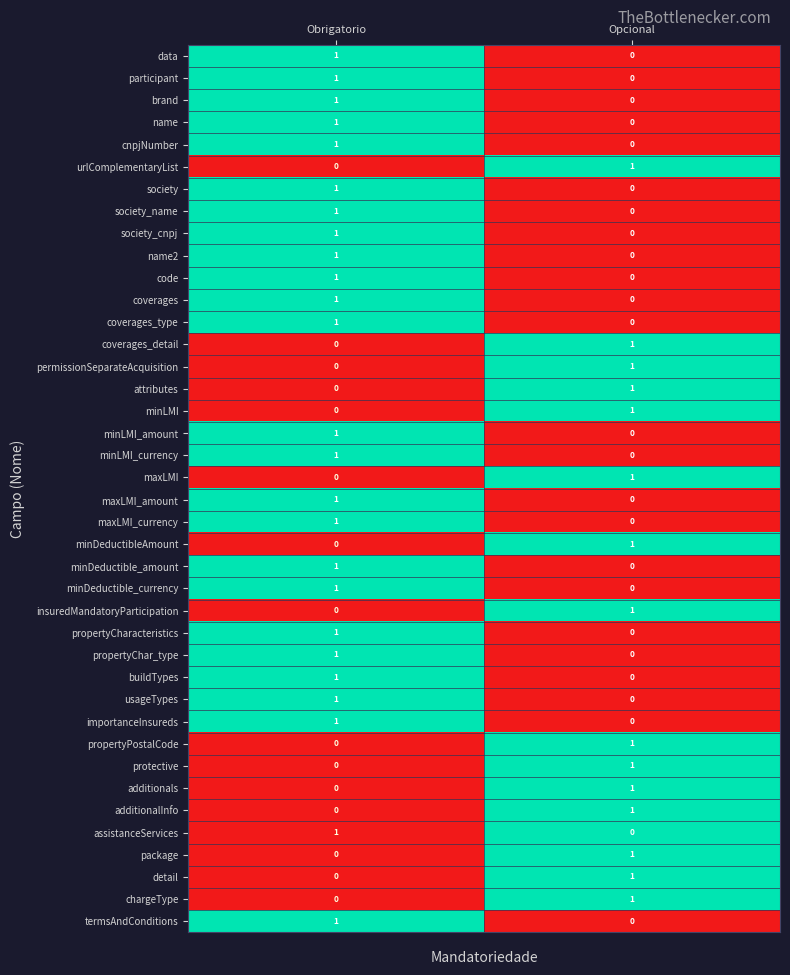

What is the total value across all series at Obrigatorio?

25